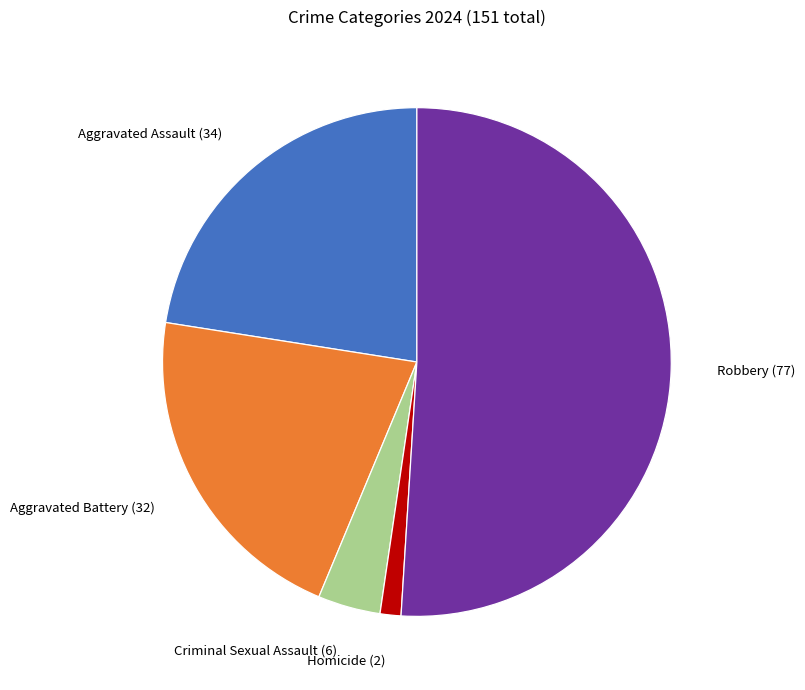

Combined, do Aggravated Assault (34) and Homicide (2) account for over 50%?

No